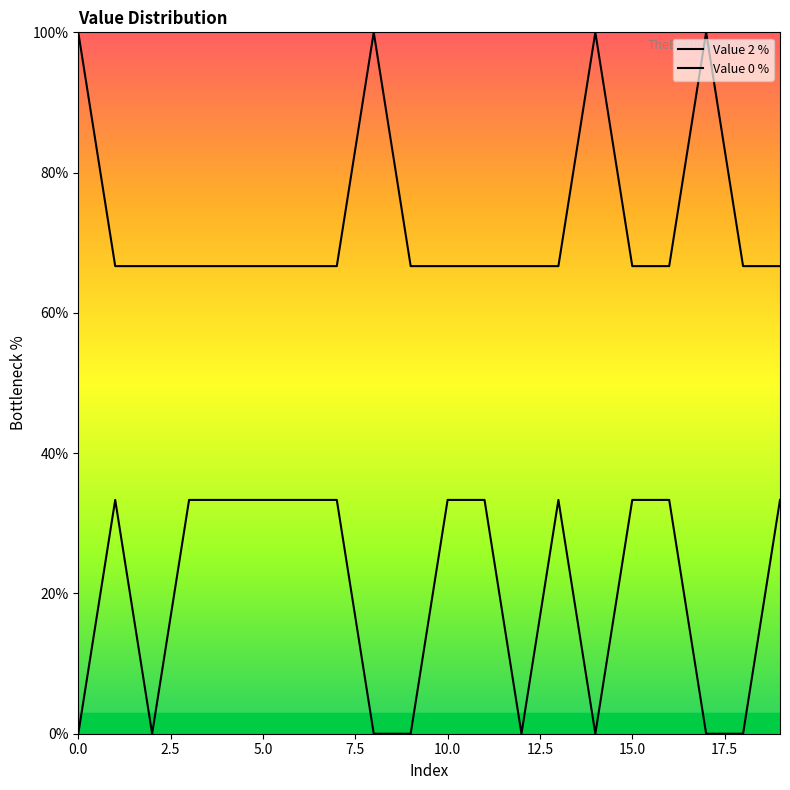

Reading left to right, what are all the values shown in this chart?

Value 2 %: 0.0	33.3	0.0	33.3	33.3	33.3	33.3	33.3	0.0	0.0	33.3	33.3	0.0	33.3	0.0	33.3	33.3	0.0	0.0	33.3
Value 0 %: 100.0	66.7	66.7	66.7	66.7	66.7	66.7	66.7	100.0	66.7	66.7	66.7	66.7	66.7	100.0	66.7	66.7	100.0	66.7	66.7